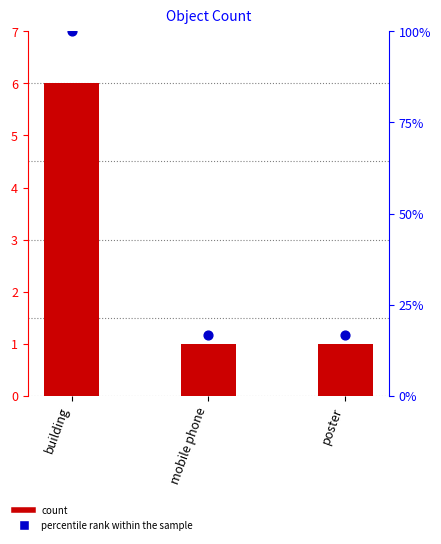

Which series contains the highest Y value?

percentile rank within the sample